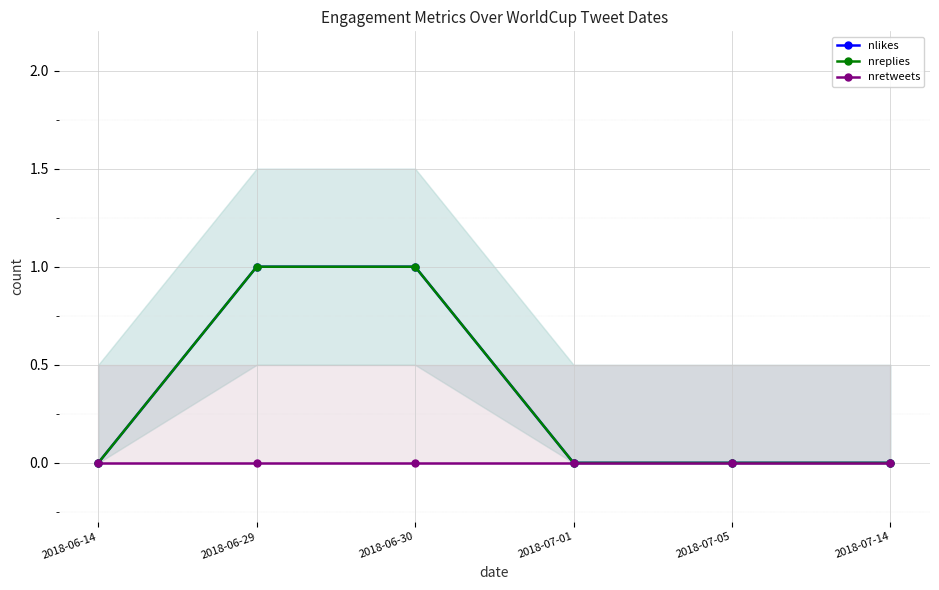

Reading right to left, what are all the values shown in this chart?

nlikes: 0	0	0	1	1	0
nreplies: 0	0	0	1	1	0
nretweets: 0	0	0	0	0	0